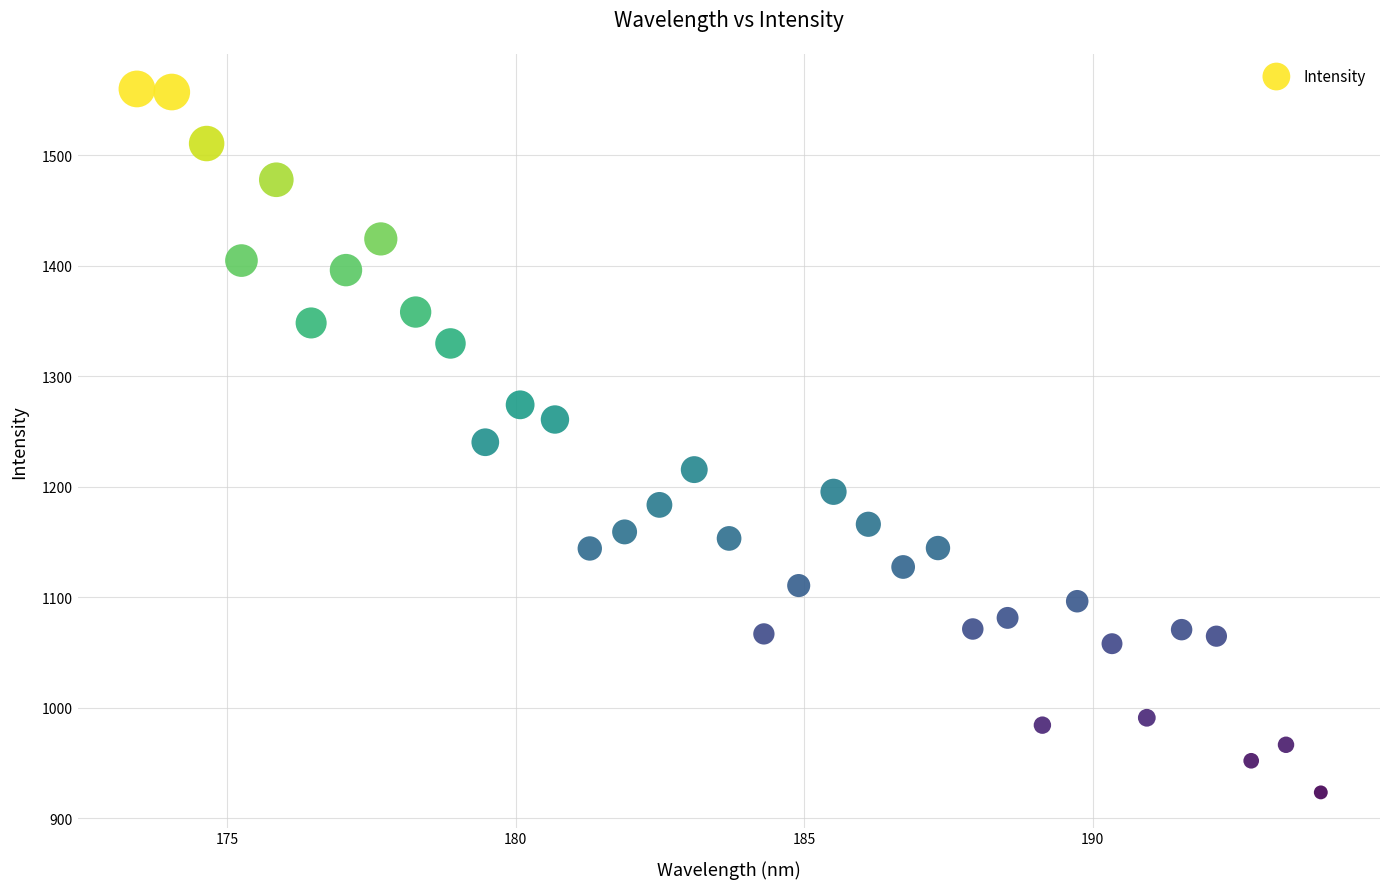

What is the range of X values (max minus min)?

20.5